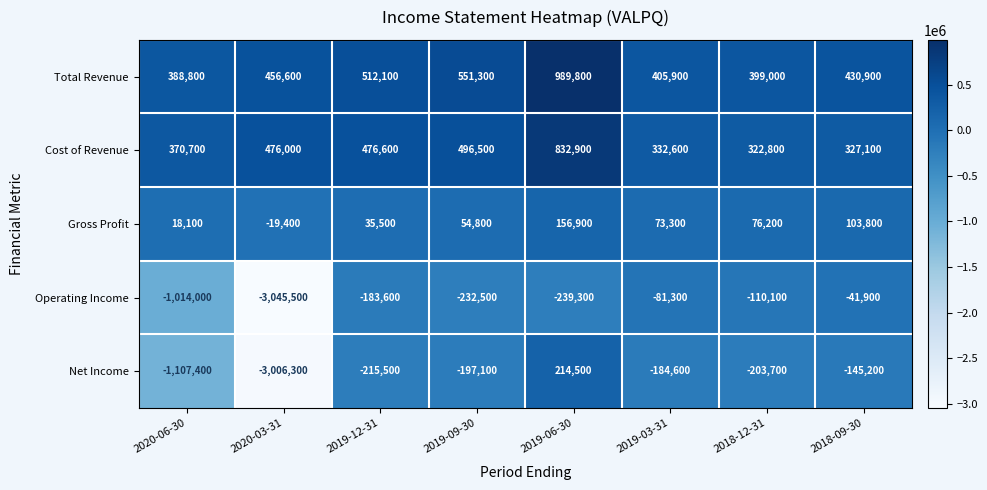

What is the difference between the second highest and minimum values in the Gross Profit series?

123200